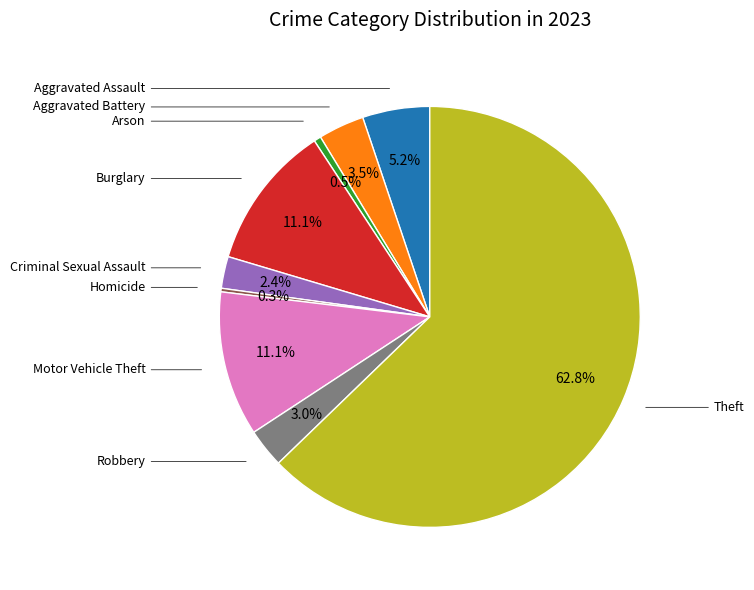

Is there any slice that represents more than half of the pie?

Yes